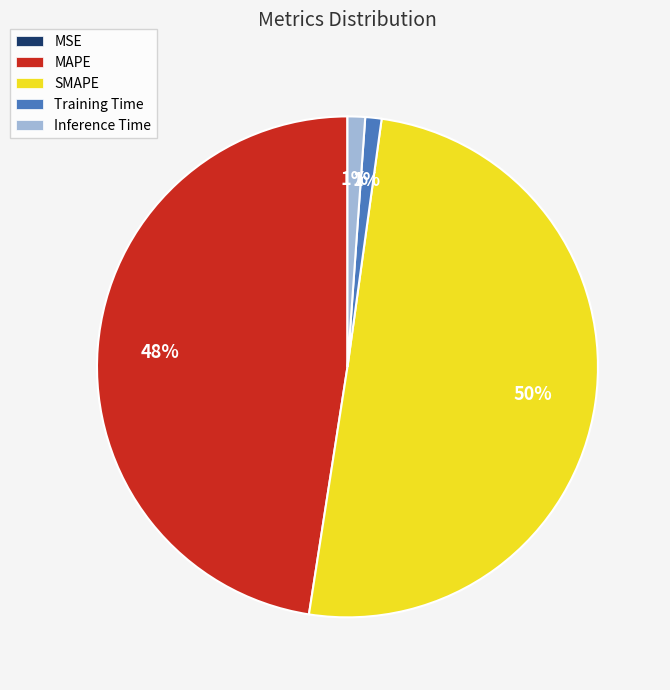

What is the majority slice?

SMAPE